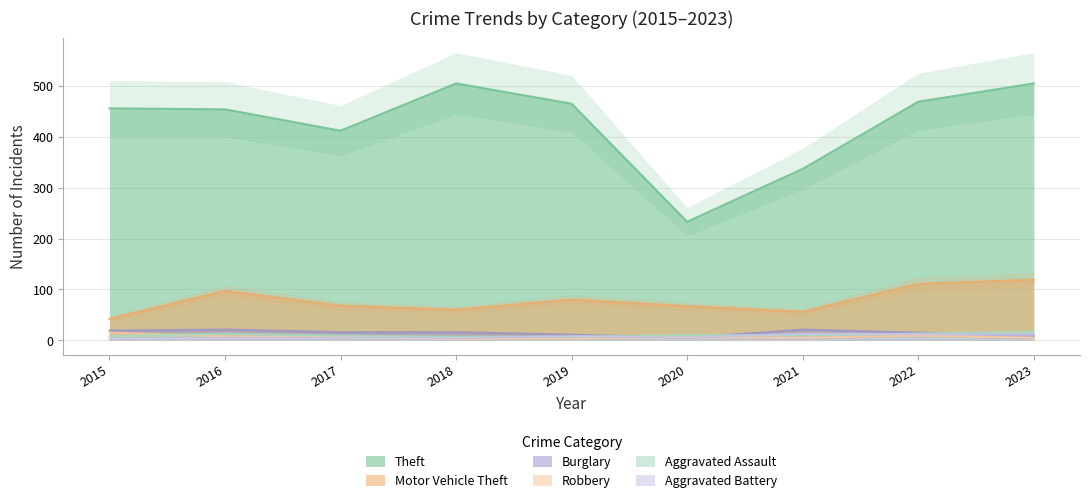

Which series changed the most between 2017 and 2021?

Theft